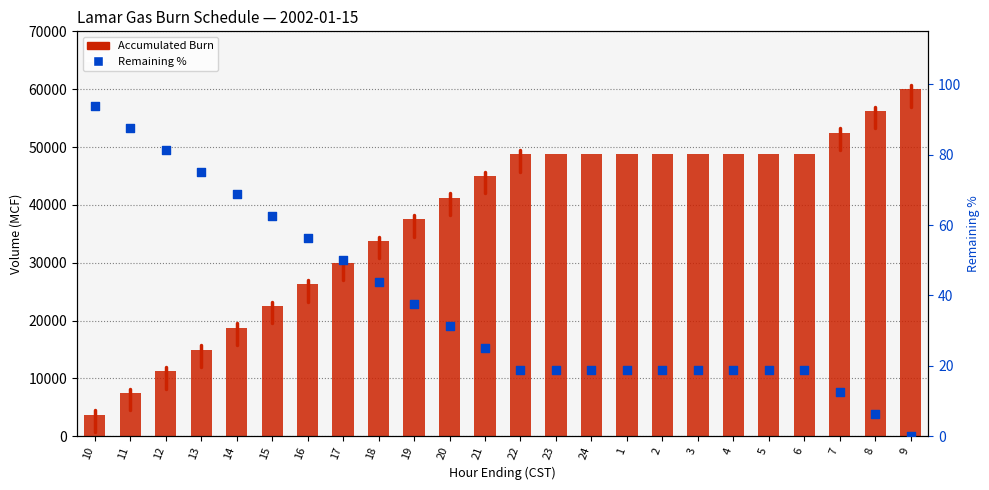

Is the value of Remaining % at 14 greater than the value of Accumulated at 22?

No